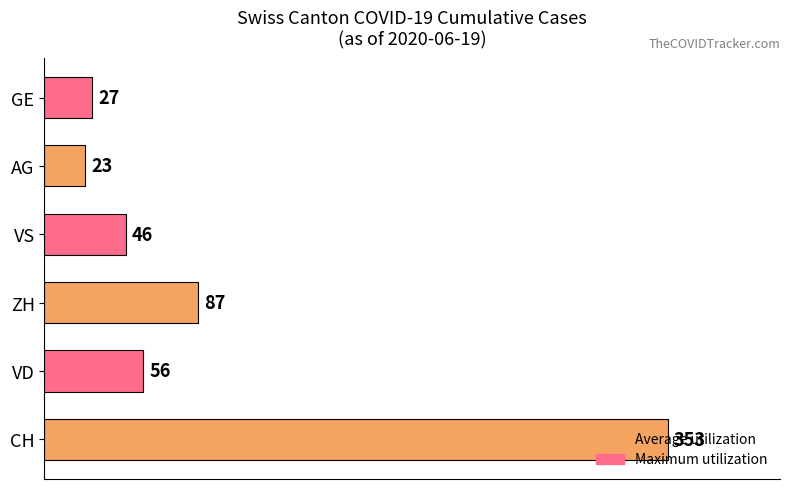

Are the bars horizontal?

Yes